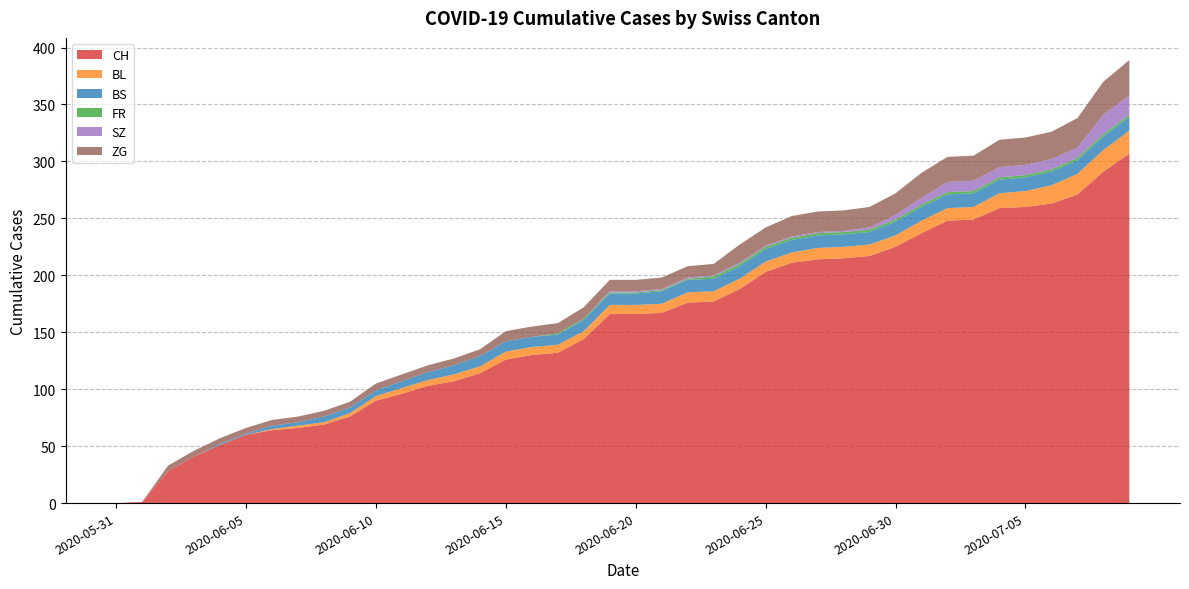

Reading left to right, transcribe all the data shown in this chart.

CH: 0	1	28	41	51	60	64	66	69	76	90	96	103	107	114	126	130	132	144	166	166	167	176	177	188	203	211	214	215	217	225	237	248	249	259	260	263	271	291	307
BL: 0	0	0	0	0	0	1	2	2	3	4	5	5	6	6	7	7	7	7	8	8	8	9	9	9	9	9	10	10	10	10	11	11	11	13	14	16	18	19	20
BS: 0	0	0	0	1	1	3	3	5	5	5	6	7	8	9	9	9	9	10	10	10	11	11	11	11	11	11	11	11	11	12	12	12	12	12	12	12	12	12	12
FR: 0	0	0	0	0	0	0	0	0	0	0	0	0	0	0	0	0	1	1	1	1	1	1	2	2	2	2	2	2	2	2	2	2	2	2	2	2	2	2	2
SZ: 0	0	0	0	0	0	0	0	0	0	0	0	0	0	0	0	0	0	0	1	1	1	1	1	1	1	1	1	1	2	4	6	9	9	9	9	9	9	17	17
ZG: 0	0	5	5	5	5	5	5	5	5	6	6	6	6	6	9	9	9	10	10	10	10	10	10	16	16	18	18	18	18	19	22	22	22	24	24	24	26	29	31